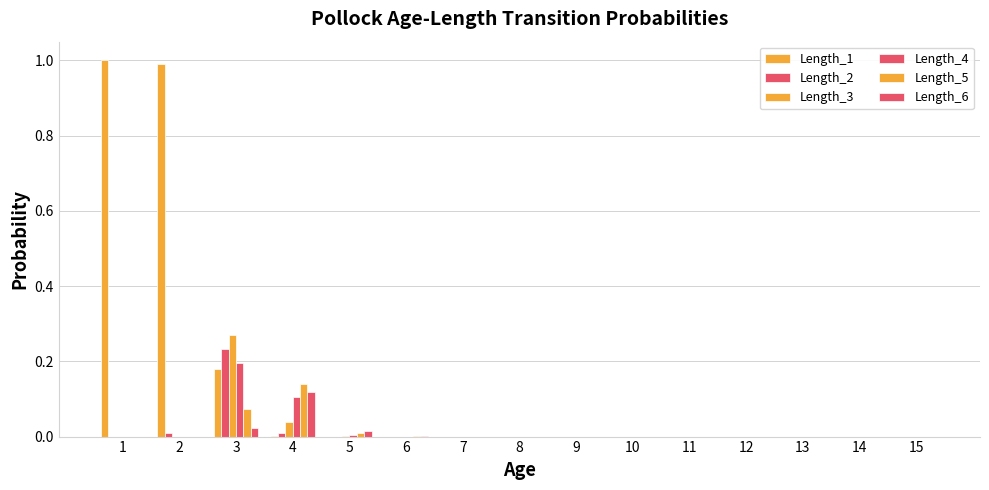

How many groups of bars are there?

15